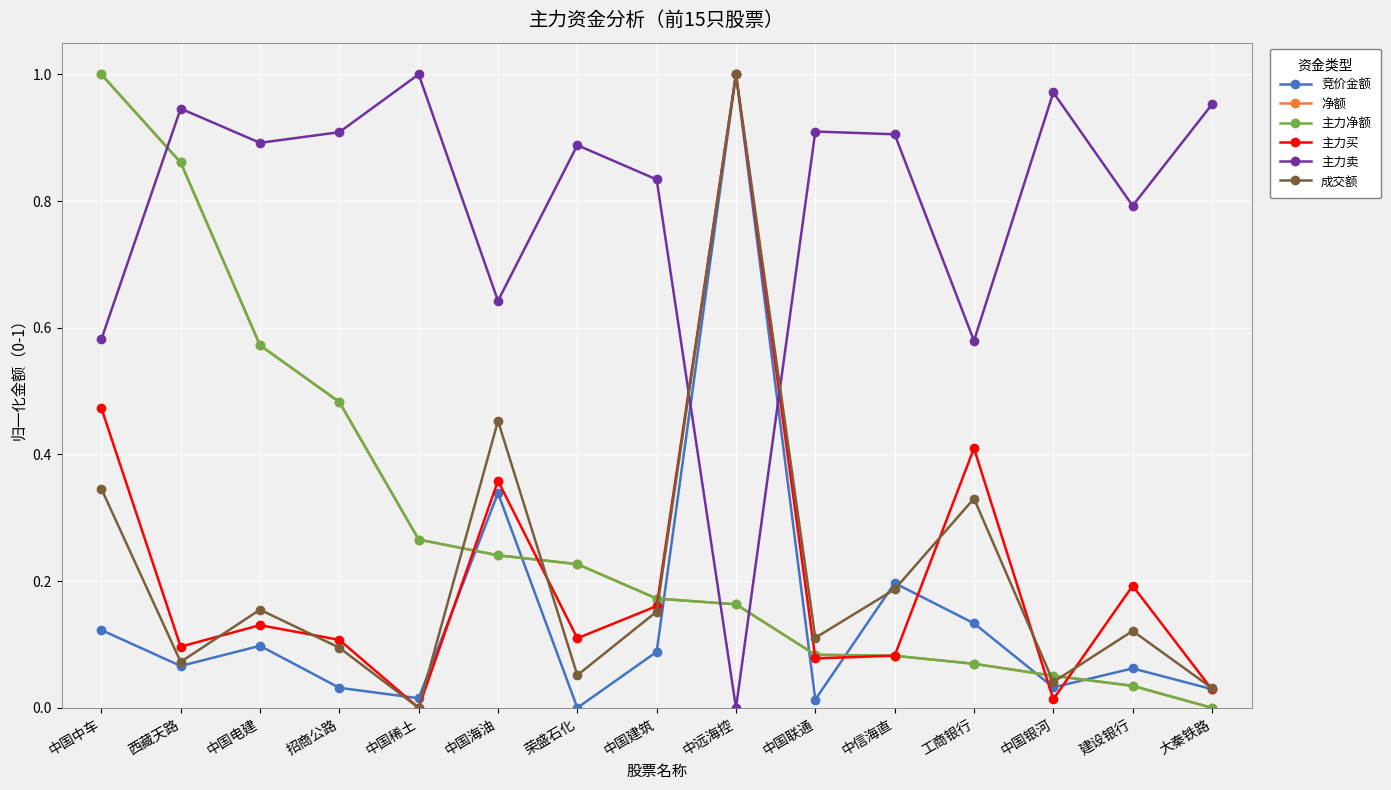

At how many categories does at least one series exceed 0?

15